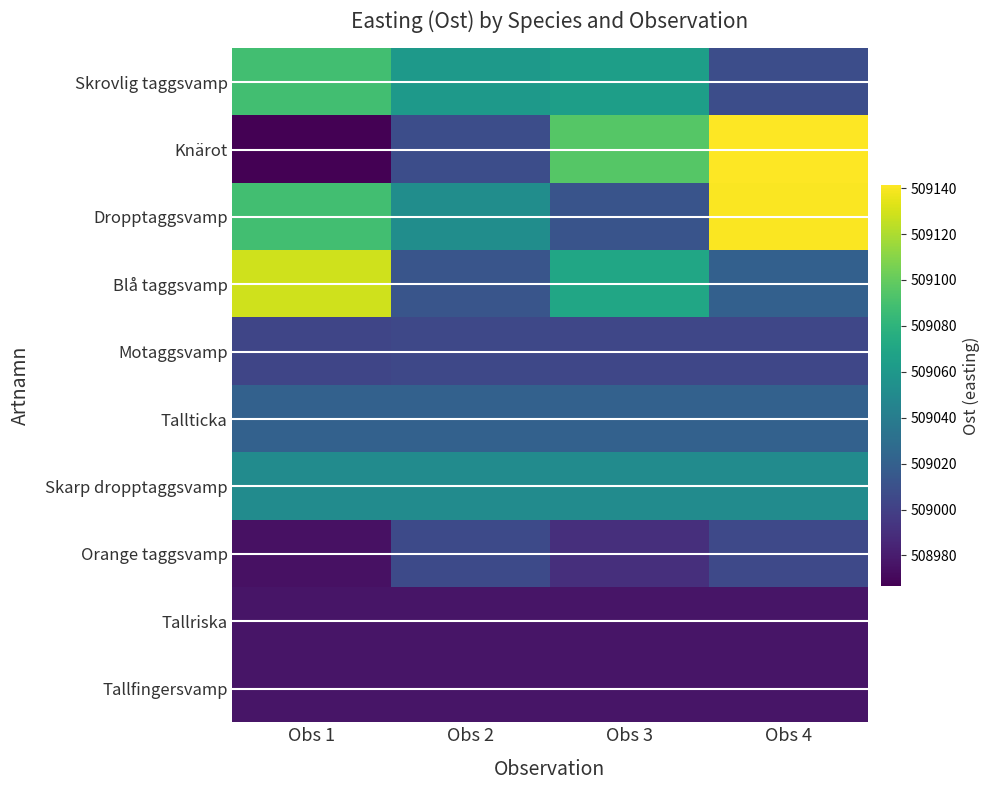

Which series has the largest total across all categories?

Dropptaggsvamp